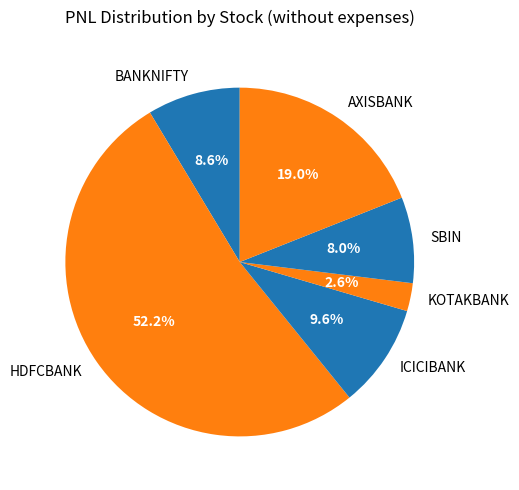

Rank the categories by value from lowest to highest.

KOTAKBANK, SBIN, BANKNIFTY, ICICIBANK, AXISBANK, HDFCBANK